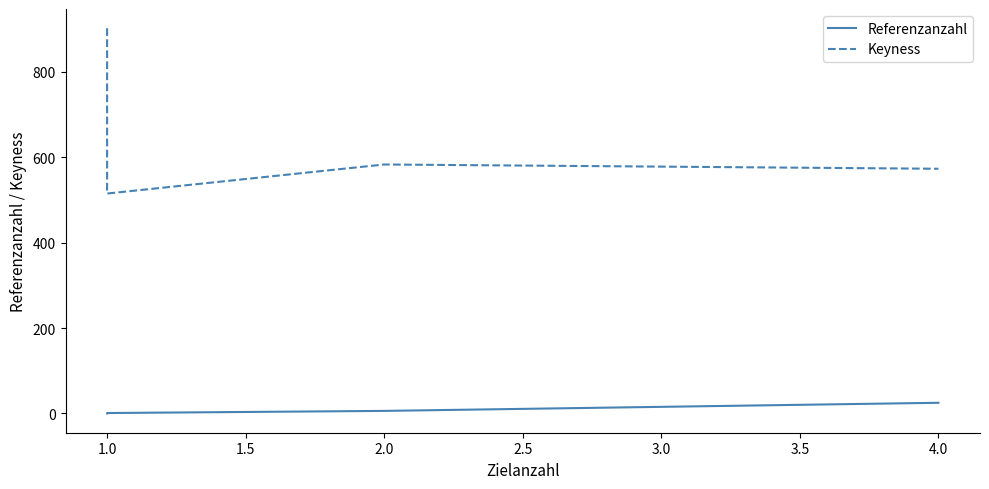

Reading left to right, what are all the values shown in this chart?

Referenzanzahl: 0	0	0	0	0	1	6	25
Keyness: 902	902	902	902	902	515	583	573